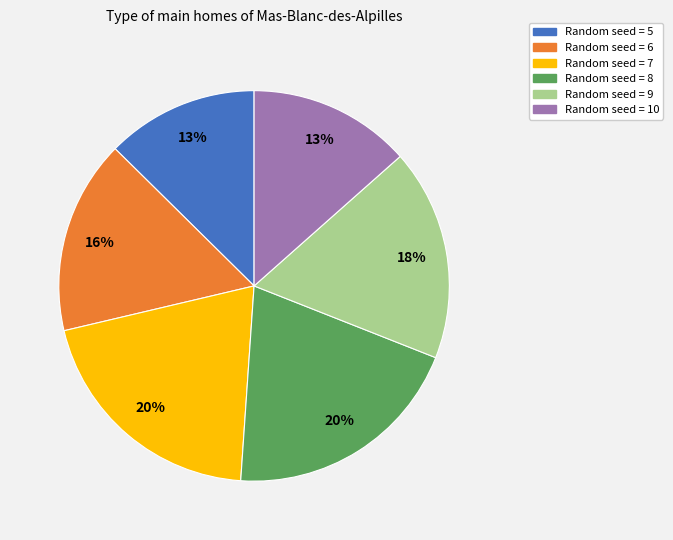

Is there any slice that represents more than half of the pie?

No